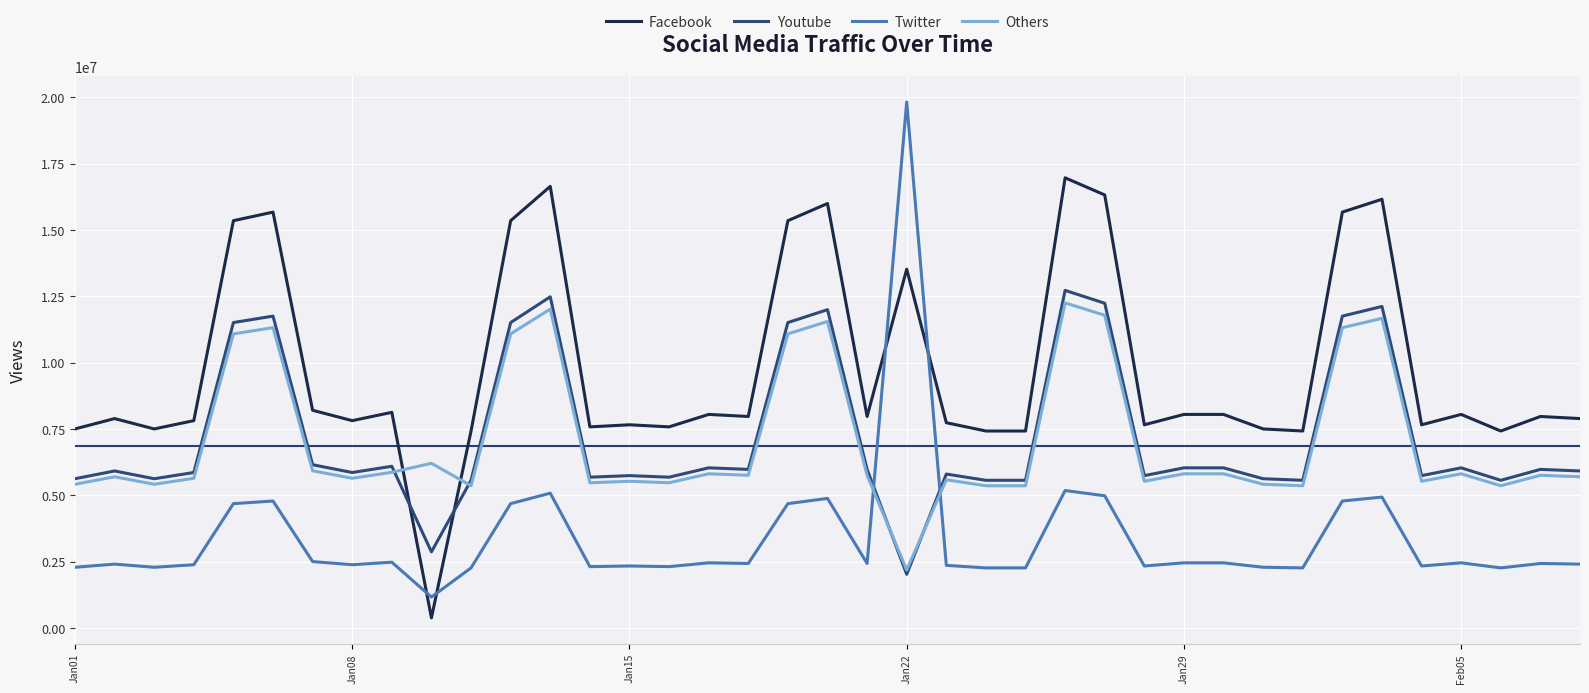

True or false: Facebook and Others cross at least once.

True